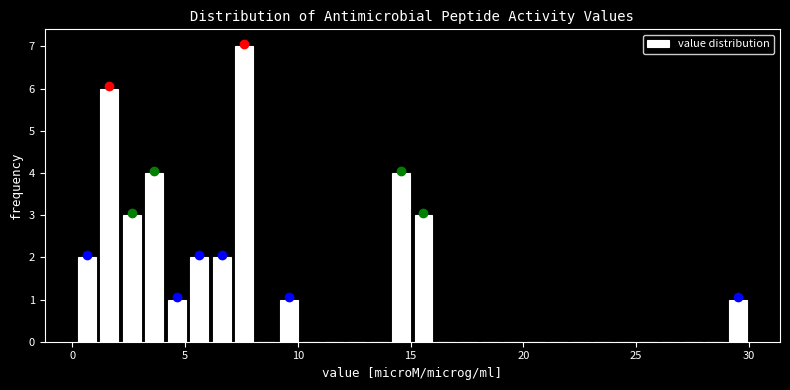

Read against the x-axis, roughly where is the centre of the tallest bar?

7.5